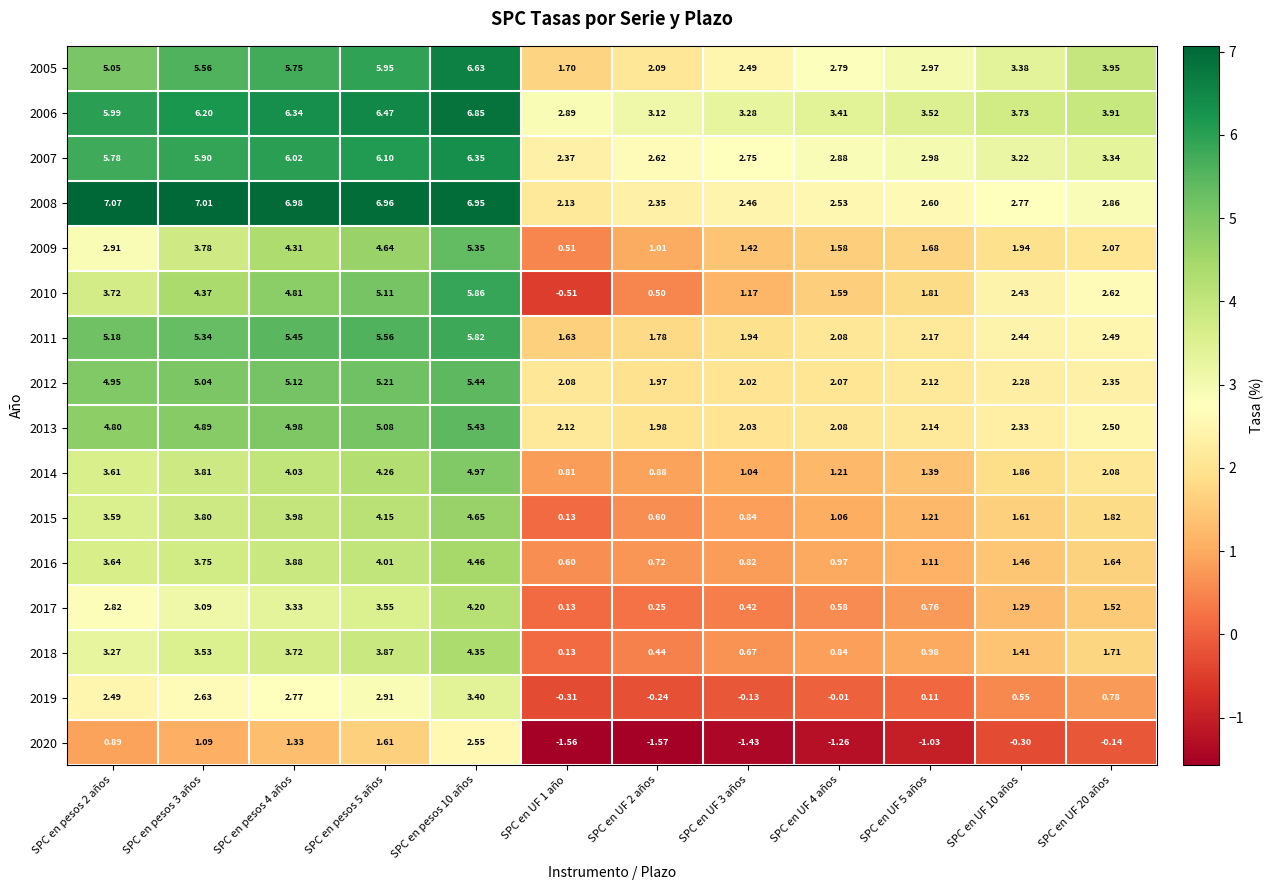

Is the value of 2017 at SPC en UF 2 años greater than the value of 2006 at SPC en pesos 5 años?

No